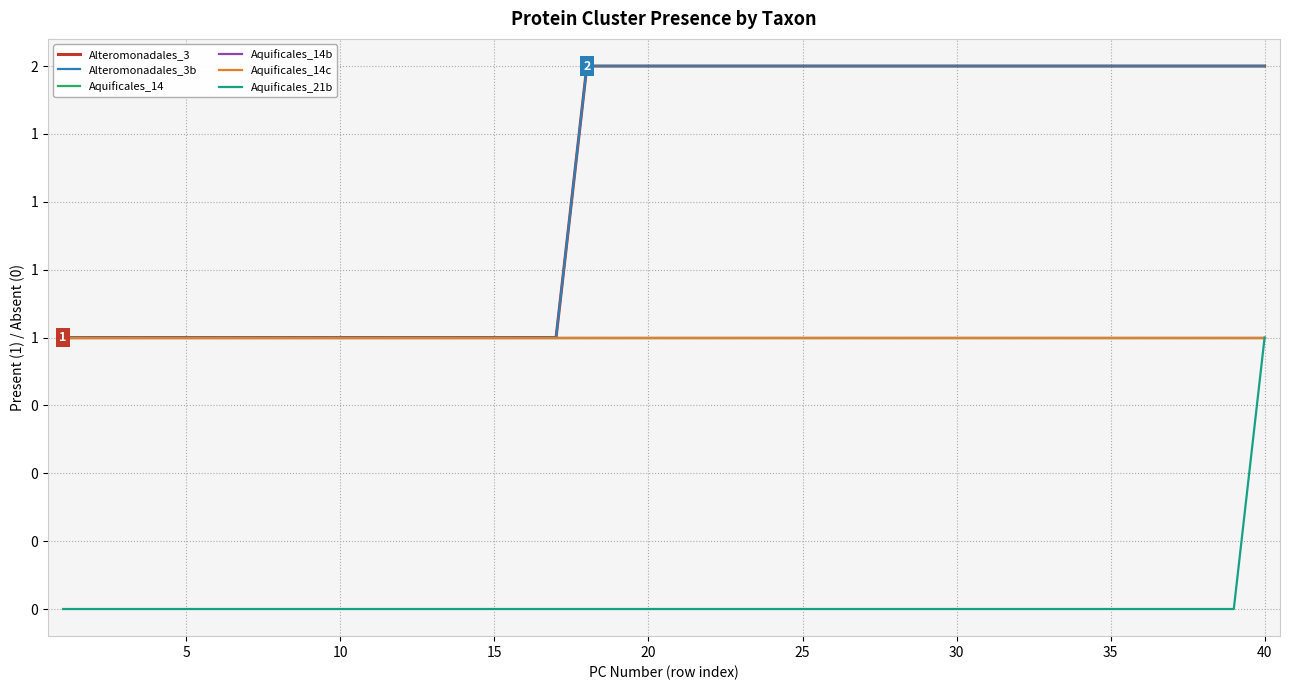

Does the chart display data point markers on the line(s)?

No